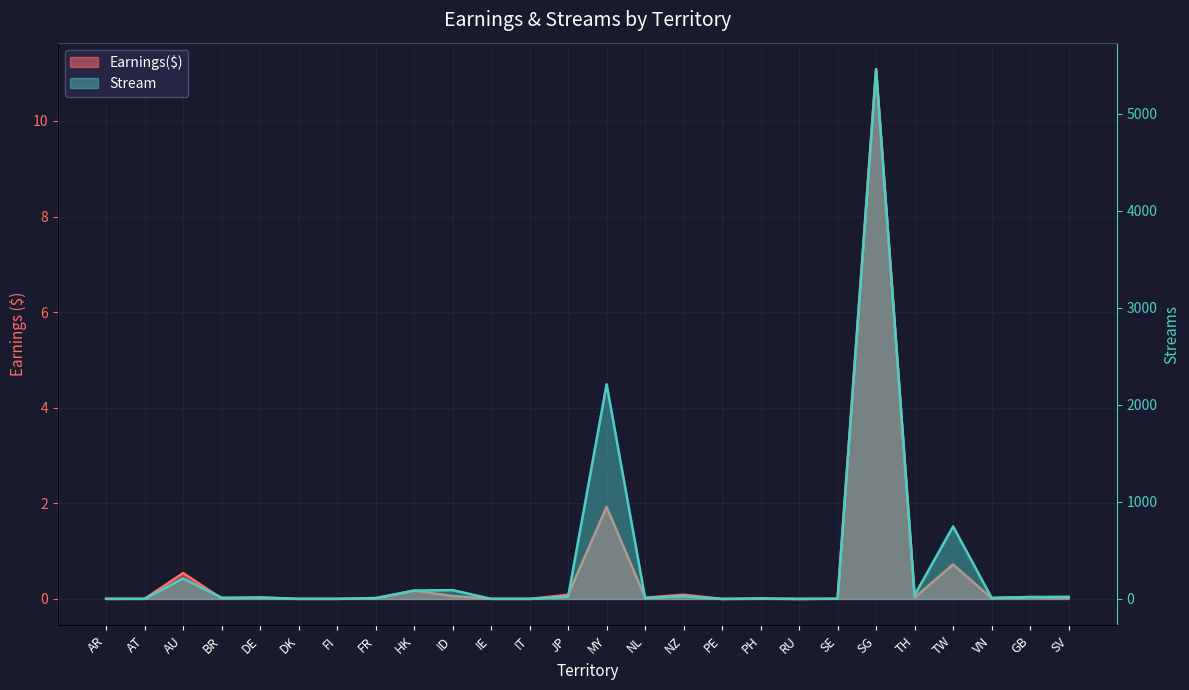

How many lines are shown in the chart?

2